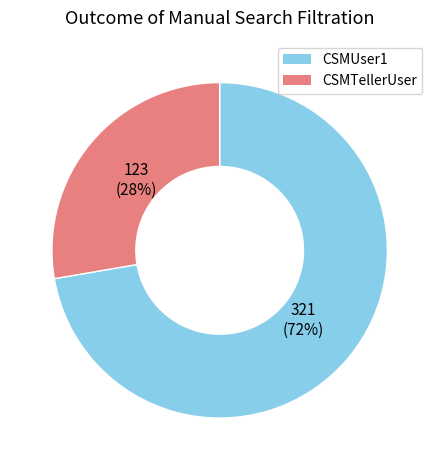

The CSMTellerUser slice represents 19% of the pie. True or false?

False